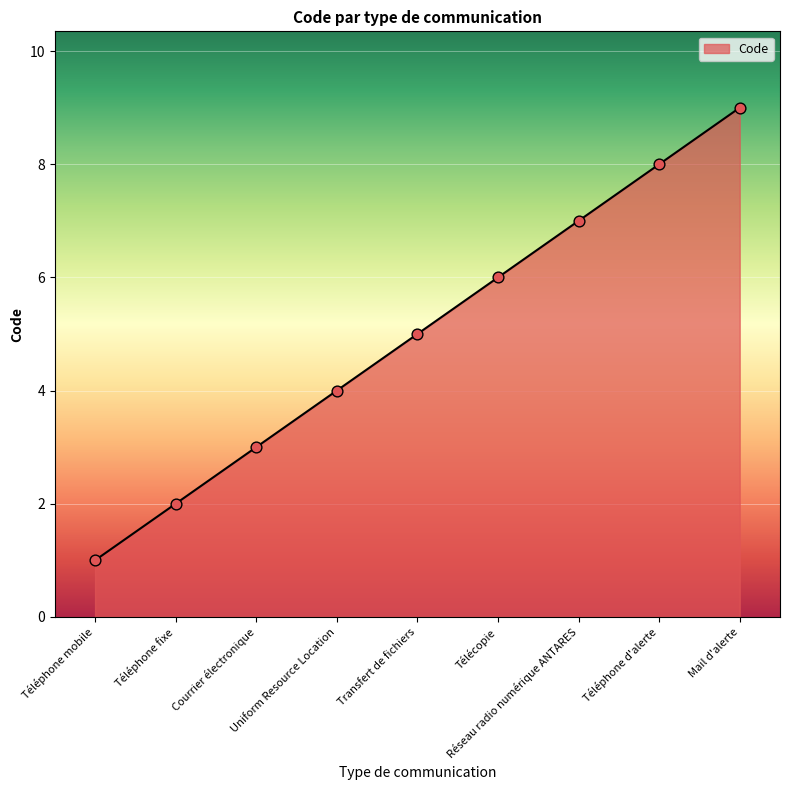

Which has a higher value, Téléphone mobile or Télécopie?

Télécopie